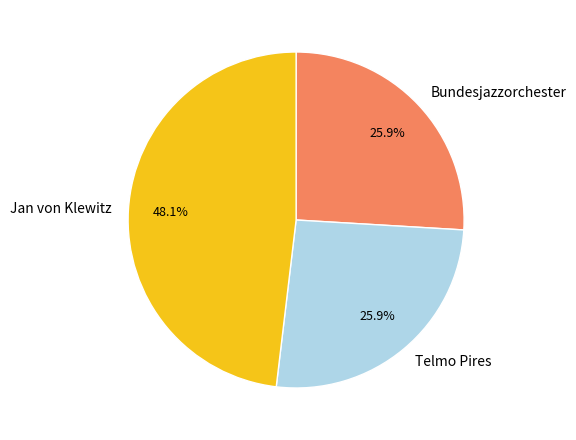

Which has a higher value, Jan von Klewitz or Telmo Pires?

Jan von Klewitz